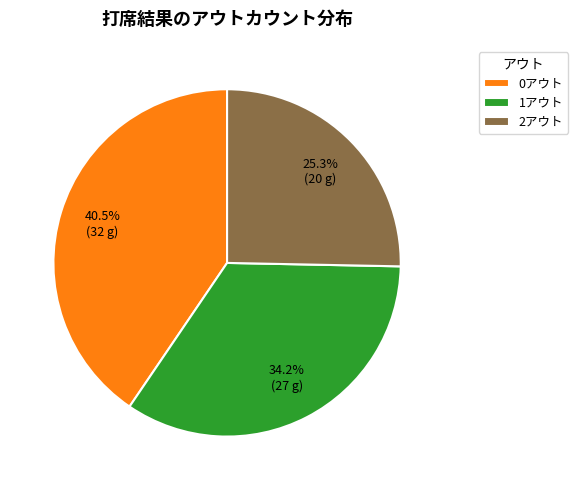

To the nearest percent, what is the average slice percentage?

33%